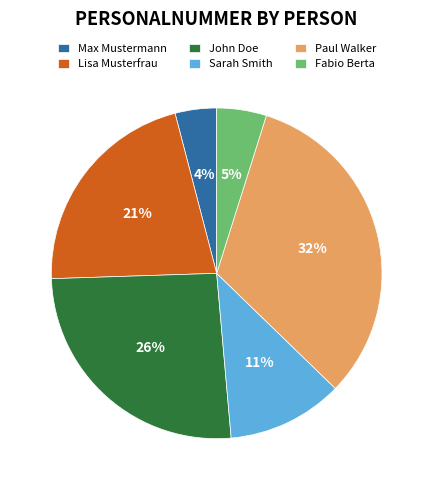

To the nearest percent, what is the average slice percentage?

17%